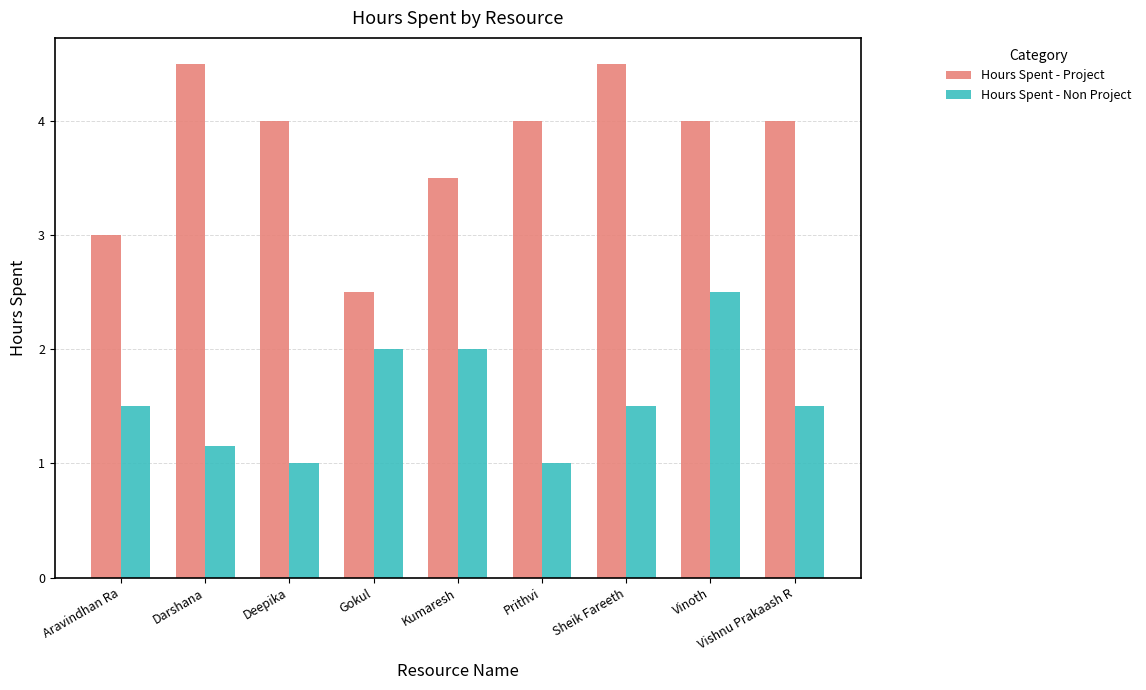

What is the greatest value displayed?

4.5